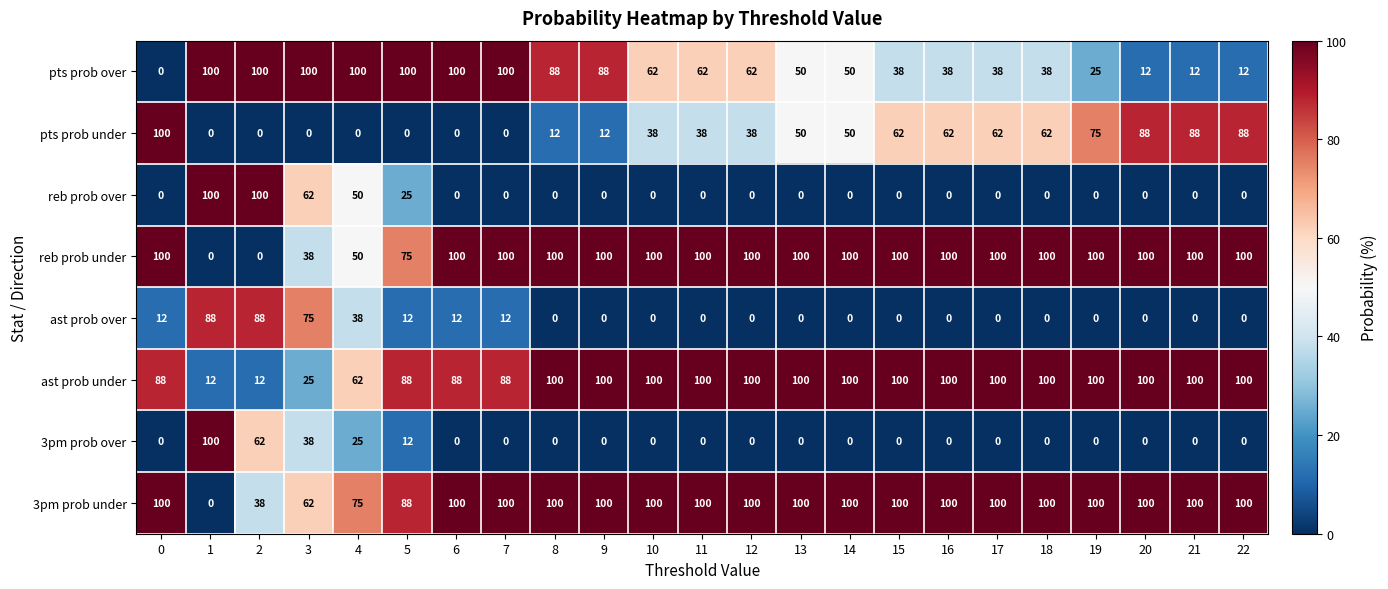

Is the value of ast prob over at 13 greater than the value of ast prob under at 20?

No